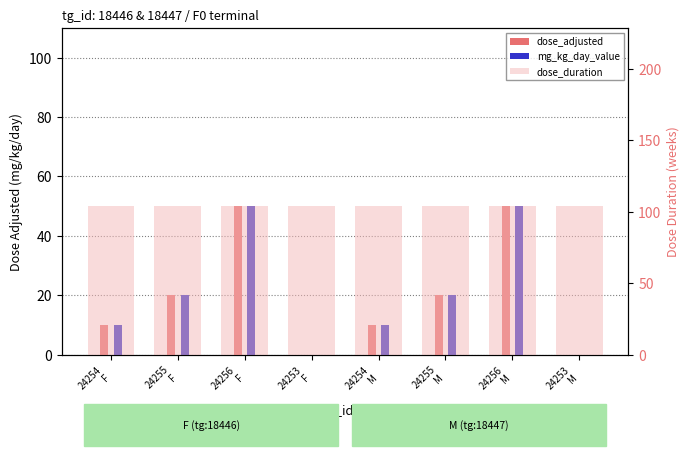

What is the label of the 3rd bar from the right?

24255
M